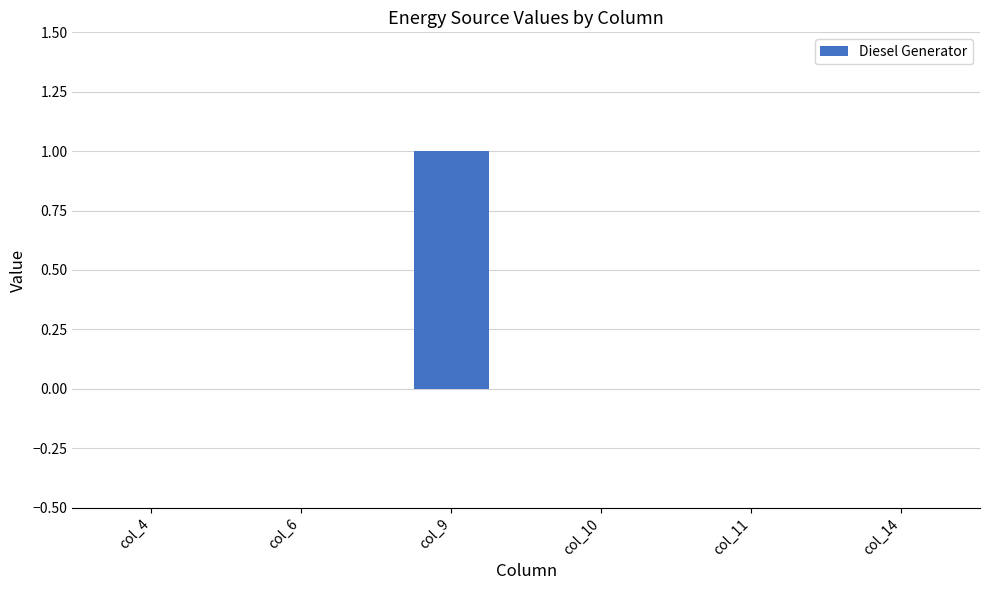

What is the greatest value displayed?

1